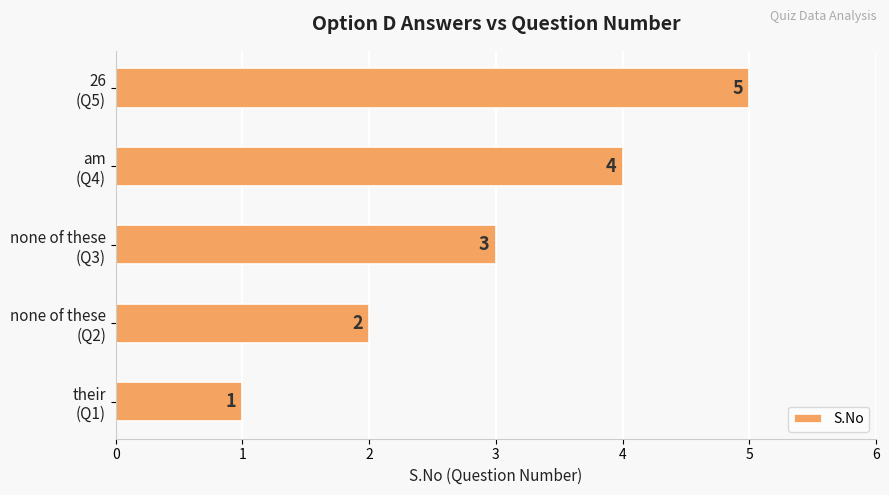

What is the average value?

3